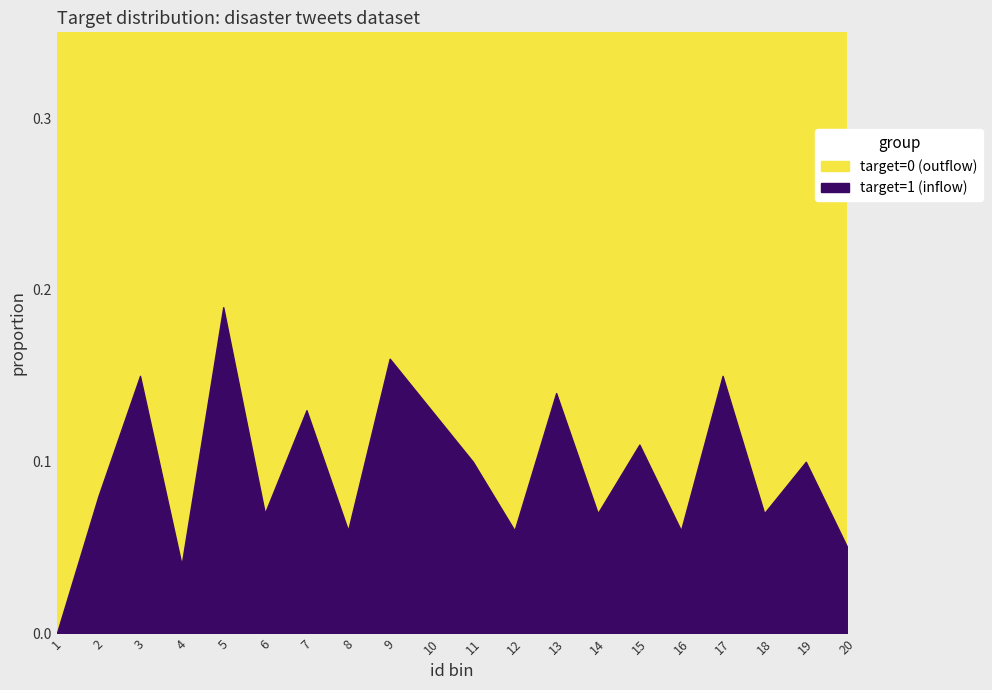

Which category has the lowest value across all series?

1